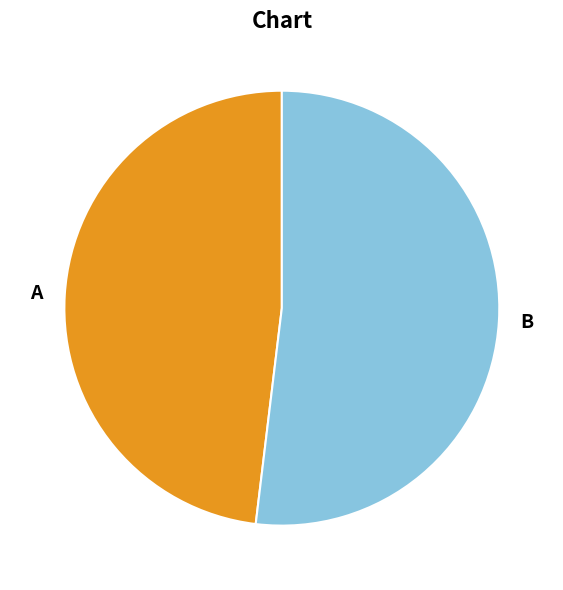

Does any single category account for the majority?

Yes